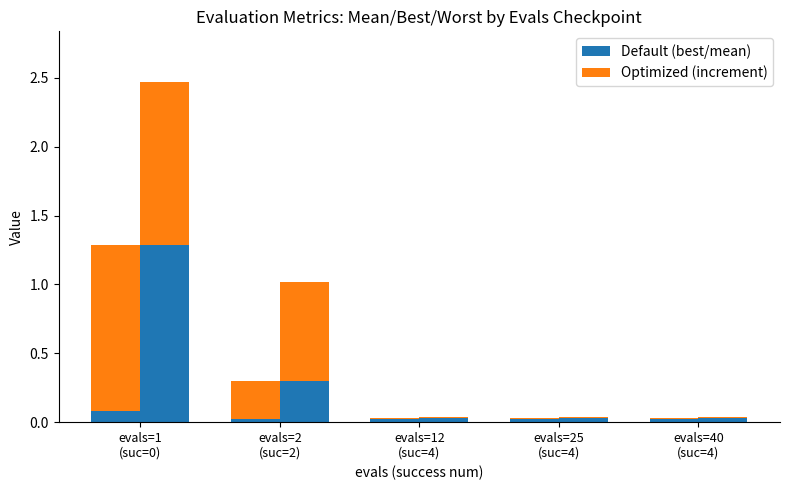

How many bars are there in total?

20